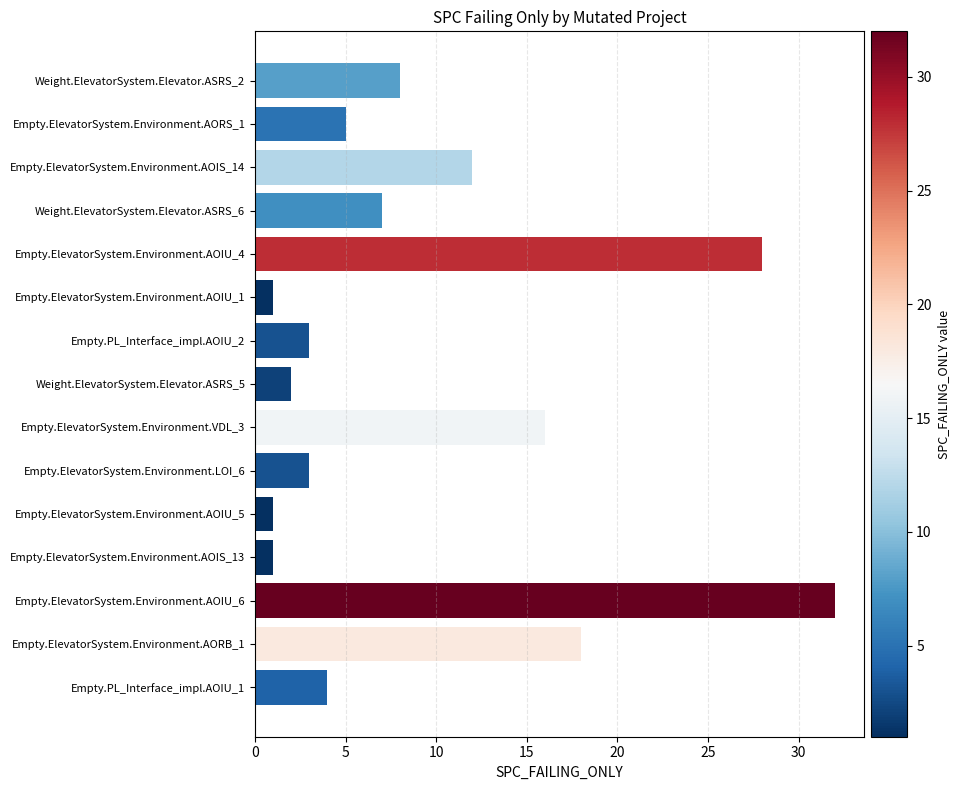

What is the sum of all values?

141